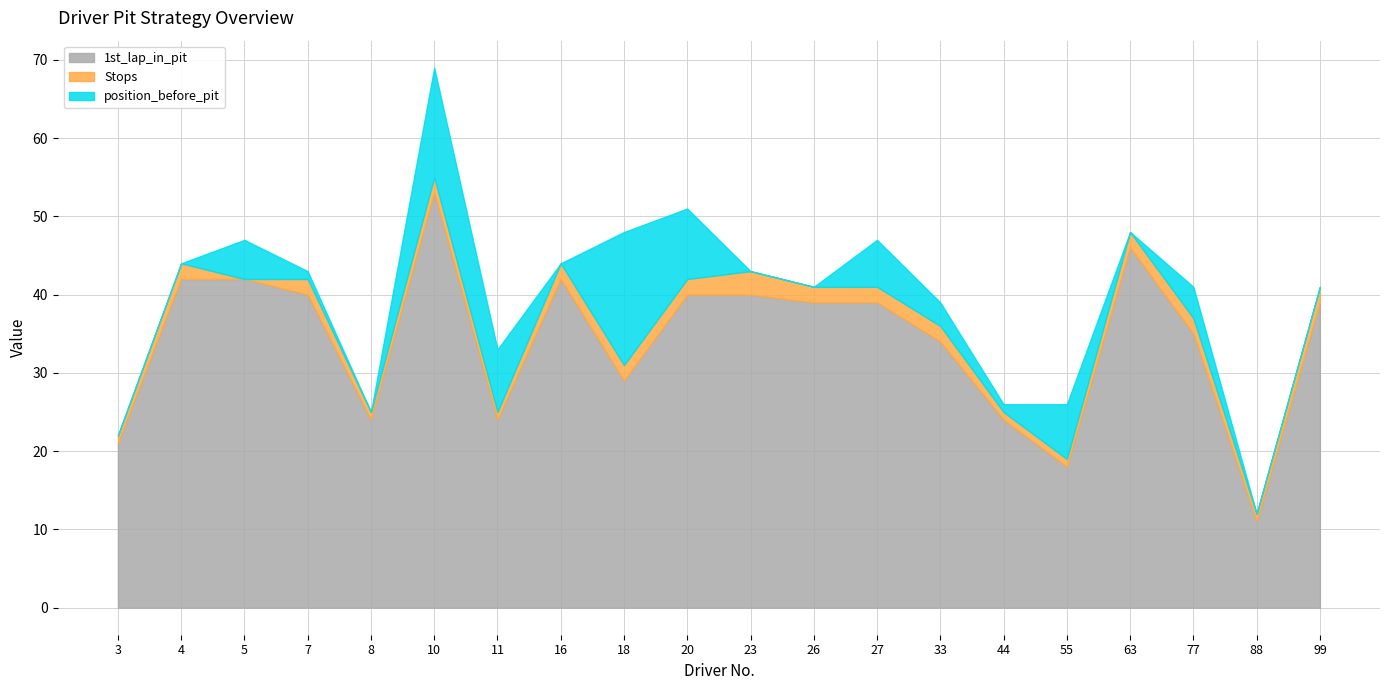

What are all the series names shown in the legend?

1st_lap_in_pit, Stops, position_before_pit